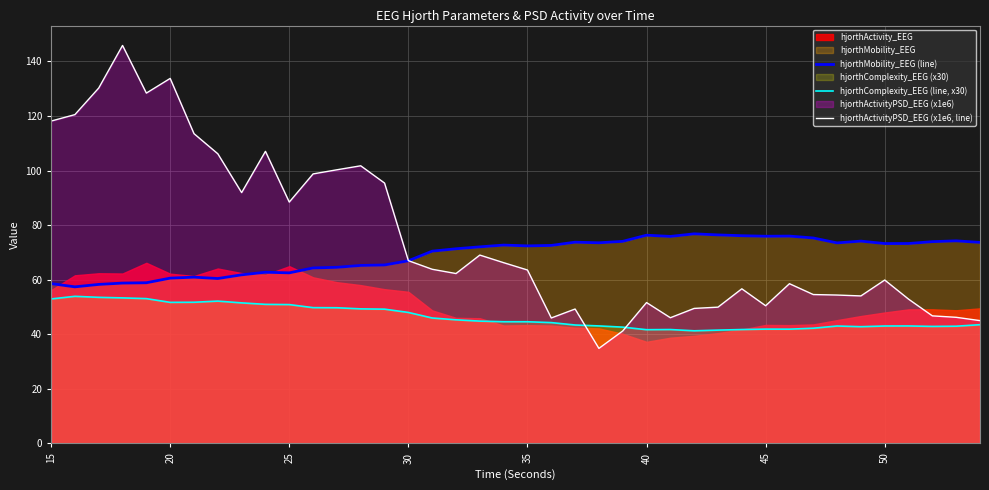

Is it true that hjorthMobility_EEG (line) equals 14.8 at 15?

False